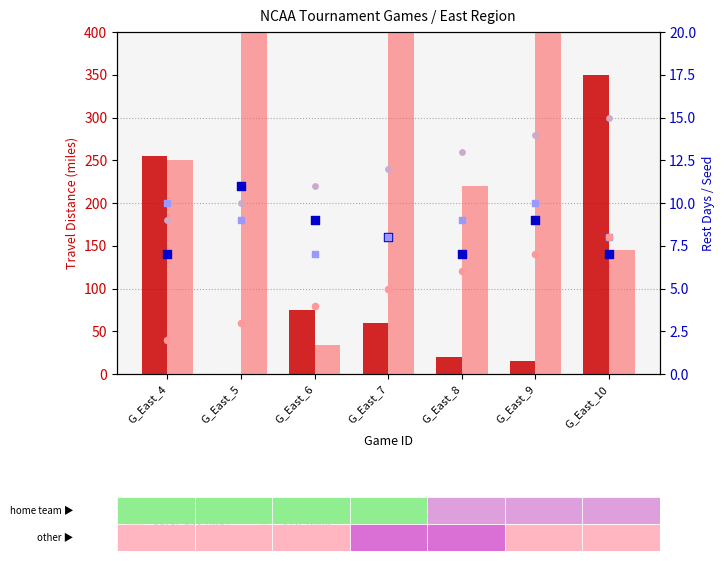

What are all the series names shown in the legend?

travel_dist_Home, travel_dist_Away, rest_days_Home, rest_days_Away, seed_home, seed_away